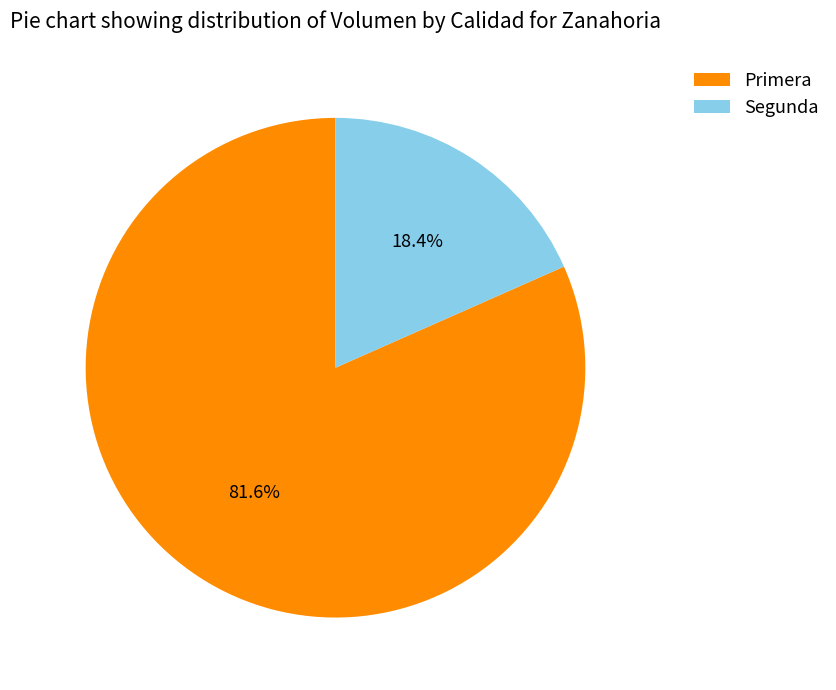

To the nearest percent, what portion does Segunda represent?

18%